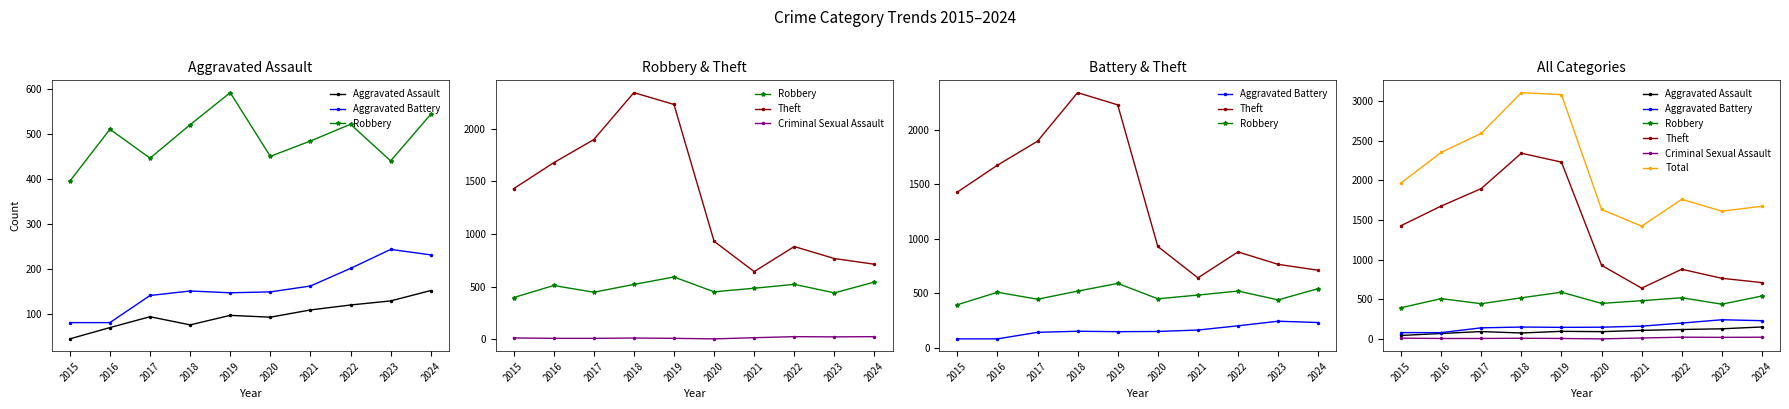

True or false: Criminal Sexual Assault has more than 2 interior local peaks.

False